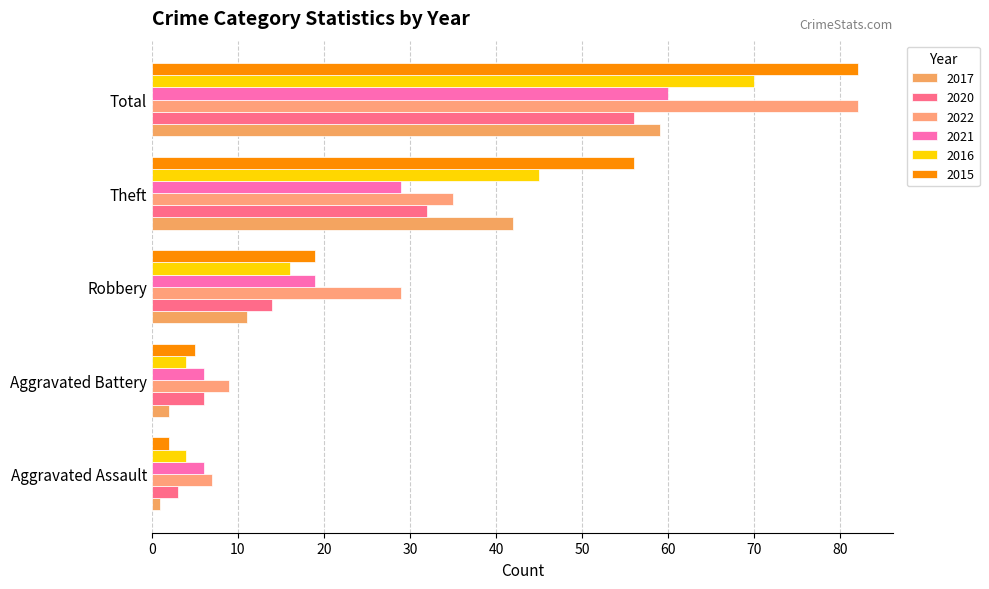

What is the difference between the second highest and minimum values in the 2021 series?

23